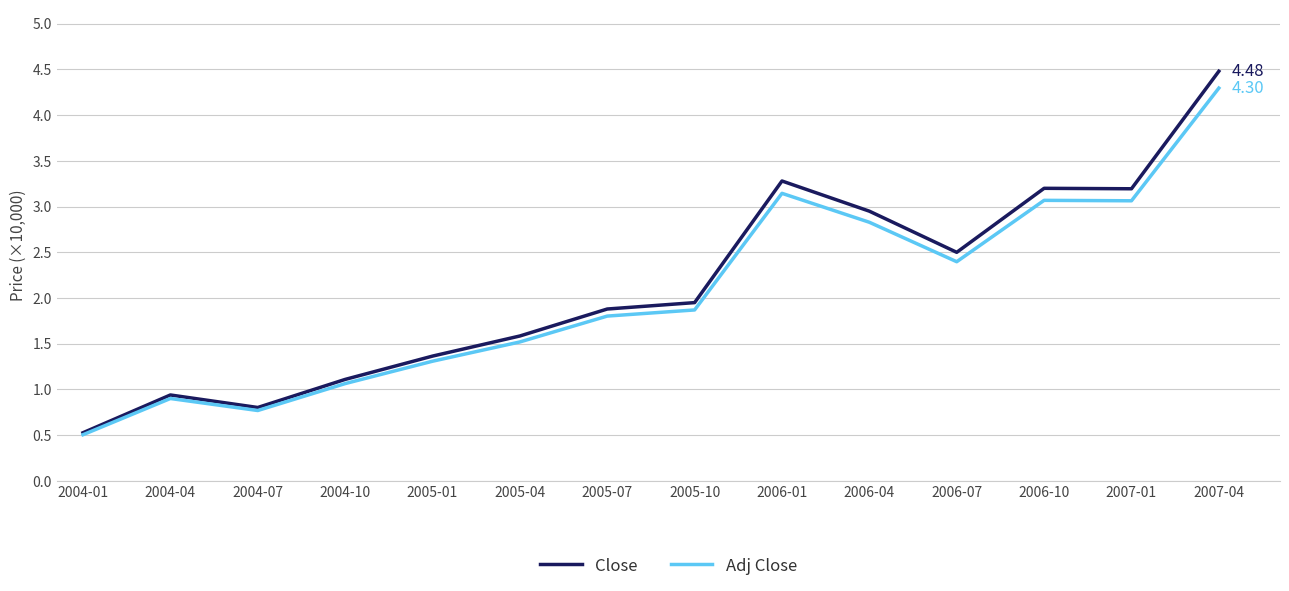

The Close series shows 1.9 at 2005-10. True or false?

True